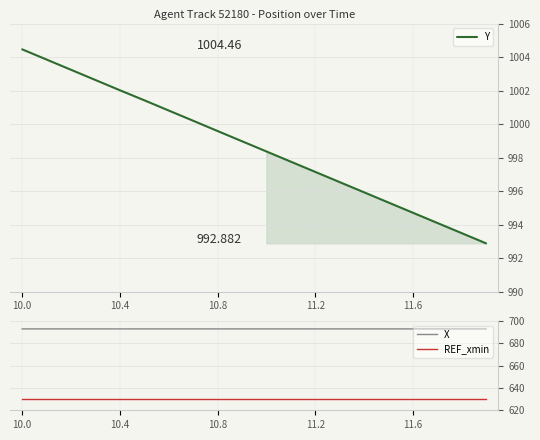

What is the sum of all X values?

13857.0